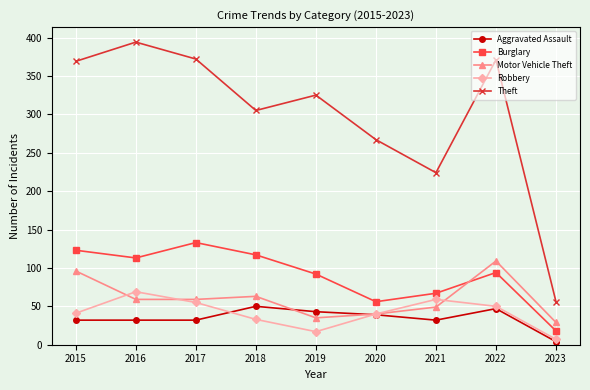

What is the average value of the Aggravated Assault series?

35